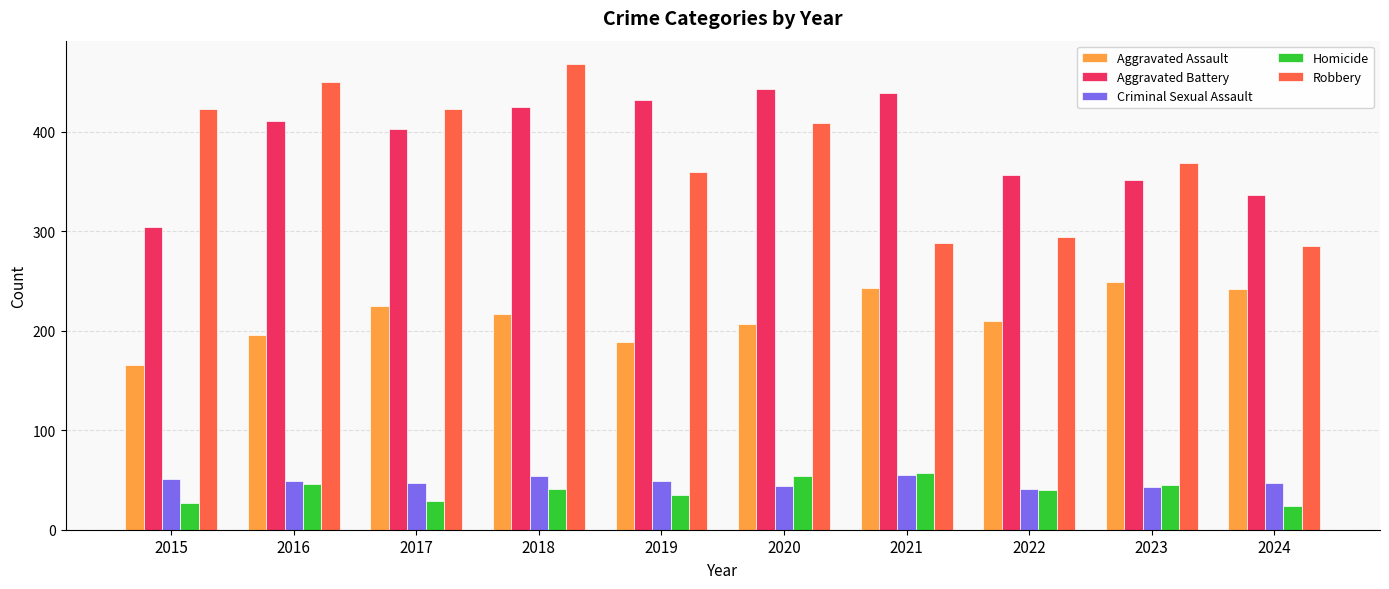

Is the value of Homicide at 2017 greater than the value of Robbery at 2023?

No